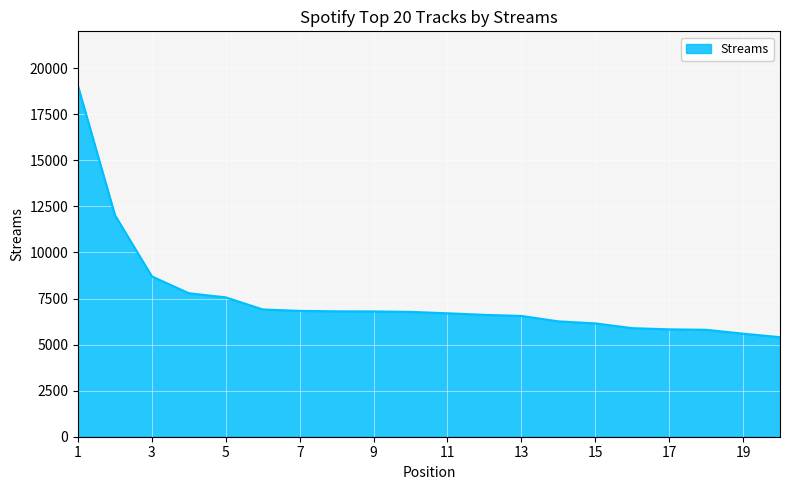

What is the minimum value shown in the chart?

5403